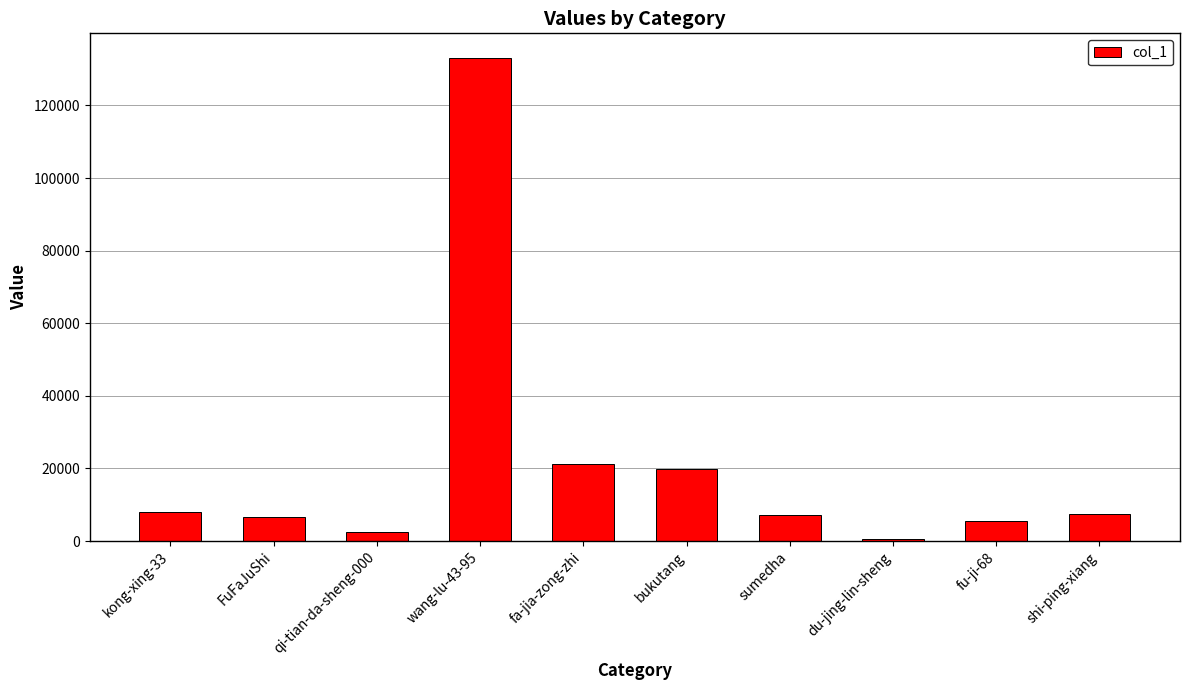

The chart shows a value of 10779 at bukutang. True or false?

False